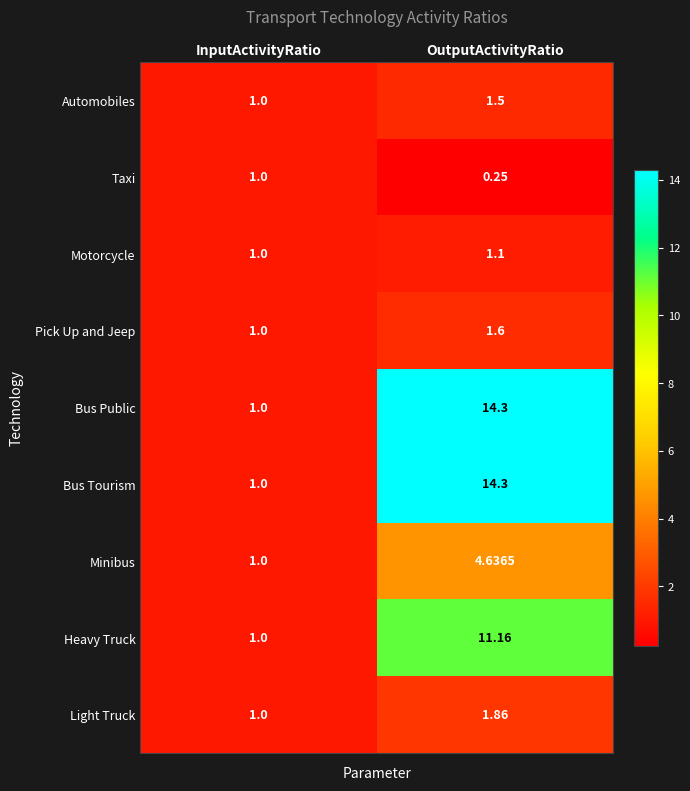

List the labels in order of Bus Tourism value, largest first.

OutputActivityRatio, InputActivityRatio